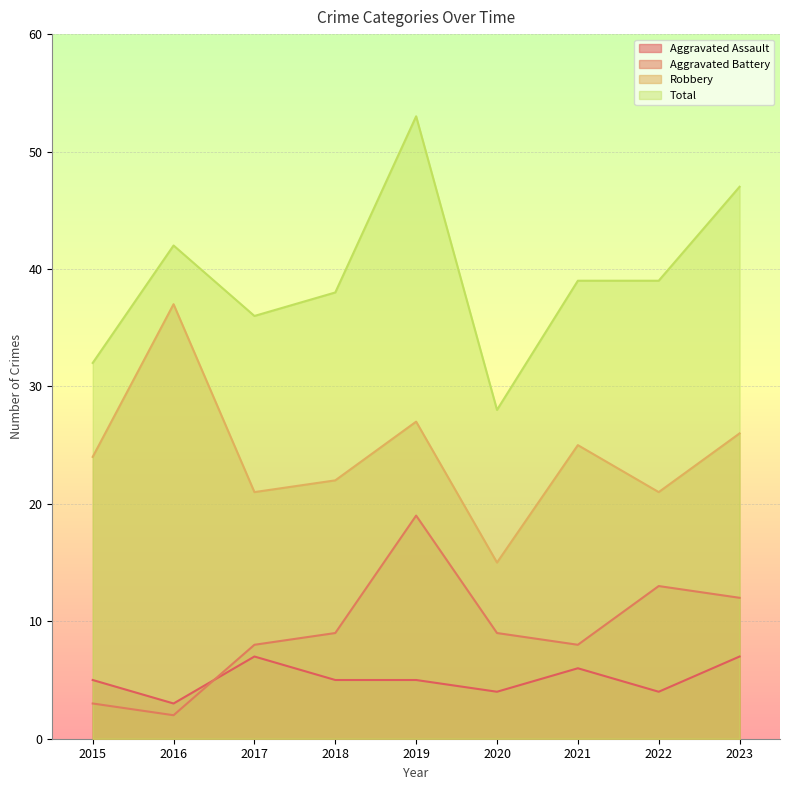

True or false: Robbery and Aggravated Assault cross at least once.

False